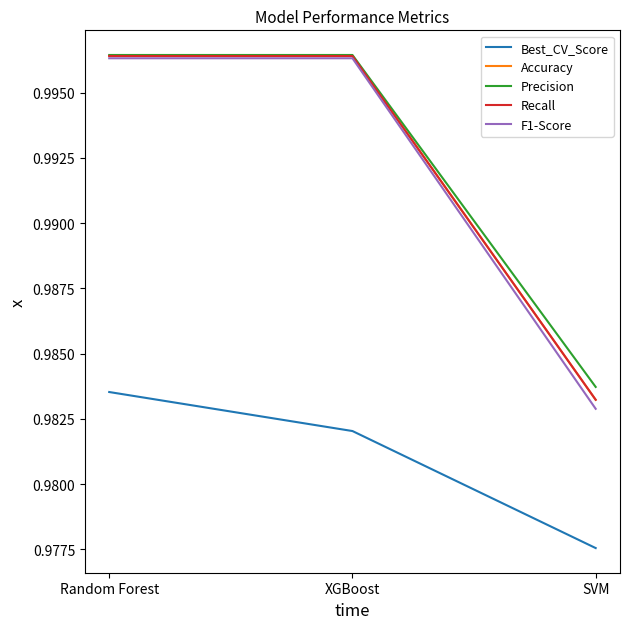

True or false: Recall has a value of 1.3 at XGBoost.

False